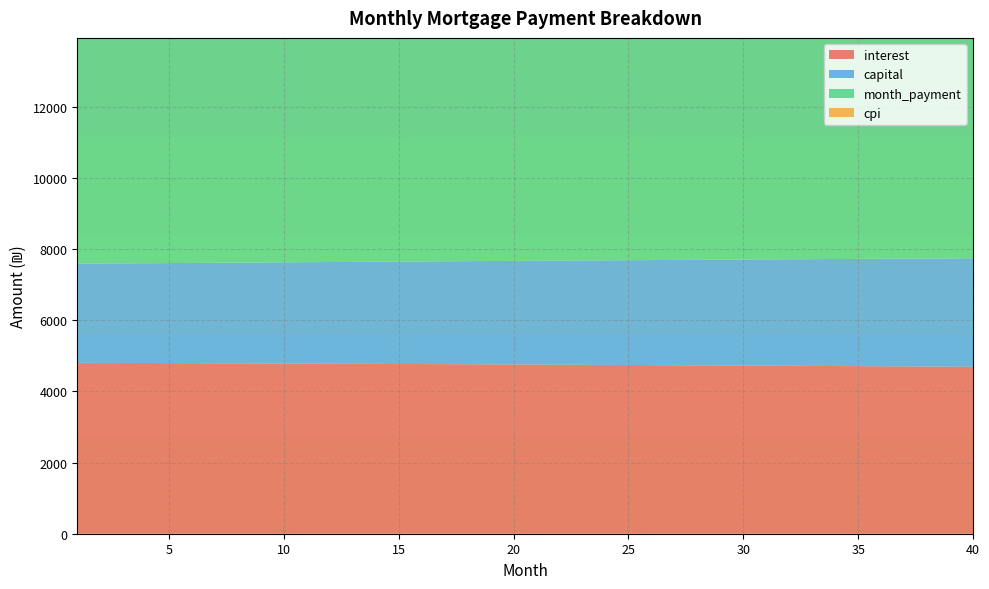

Reading left to right, transcribe all the data shown in this chart.

interest: 1=4802.8	2=4800.7	3=4798.5	4=4796.2	5=4794.0	6=4791.7	7=4789.3	8=4786.9	9=4784.5	10=4782.0	11=4779.5	12=4777.0	13=4774.4	14=4771.8	15=4769.2	16=4766.5	17=4763.8	18=4761.0	19=4758.2	20=4755.3	21=4752.5	22=4749.5	23=4746.6	24=4743.6	25=4740.5	26=4737.5	27=4734.3	28=4731.2	29=4728.0	30=4724.7	31=4721.5	32=4718.1	33=4714.8	34=4711.4	35=4707.9	36=4704.4	37=4700.9	38=4697.3	39=4693.7	40=4690.0
capital: 1=2784.3	2=2790.8	3=2797.3	4=2803.8	5=2810.3	6=2816.9	7=2823.5	8=2830.1	9=2836.7	10=2843.3	11=2849.9	12=2856.6	13=2863.2	14=2869.9	15=2876.6	16=2883.3	17=2890.0	18=2896.8	19=2903.5	20=2910.3	21=2917.1	22=2923.9	23=2930.7	24=2937.6	25=2944.4	26=2951.3	27=2958.2	28=2965.1	29=2972.0	30=2978.9	31=2985.9	32=2992.9	33=2999.8	34=3006.8	35=3013.9	36=3020.9	37=3027.9	38=3035.0	39=3042.1	40=3049.2
month_payment: 1=7587.1	2=7591.4	3=7595.7	4=7600.0	5=7604.3	6=7608.5	7=7612.8	8=7617.0	9=7621.2	10=7625.3	11=7629.5	12=7633.6	13=7637.7	14=7641.7	15=7645.8	16=7649.8	17=7653.8	18=7657.8	19=7661.7	20=7665.7	21=7669.6	22=7673.5	23=7677.3	24=7681.2	25=7685.0	26=7688.8	27=7692.5	28=7696.3	29=7700.0	30=7703.7	31=7707.3	32=7711.0	33=7714.6	34=7718.2	35=7721.8	36=7725.3	37=7728.8	38=7732.3	39=7735.8	40=7739.2
cpi: 1=2332.3	2=2331.2	3=2330.1	4=2329.0	5=2327.9	6=2326.8	7=2325.6	8=2324.4	9=2323.2	10=2322.0	11=2320.8	12=2319.5	13=2318.3	14=2317.0	15=2315.7	16=2314.3	17=2313.0	18=2311.6	19=2310.3	20=2308.9	21=2307.4	22=2306.0	23=2304.5	24=2303.1	25=2301.6	26=2300.0	27=2298.5	28=2297.0	29=2295.4	30=2293.8	31=2292.2	32=2290.5	33=2288.9	34=2287.2	35=2285.5	36=2283.8	37=2282.1	38=2280.3	39=2278.5	40=2276.7